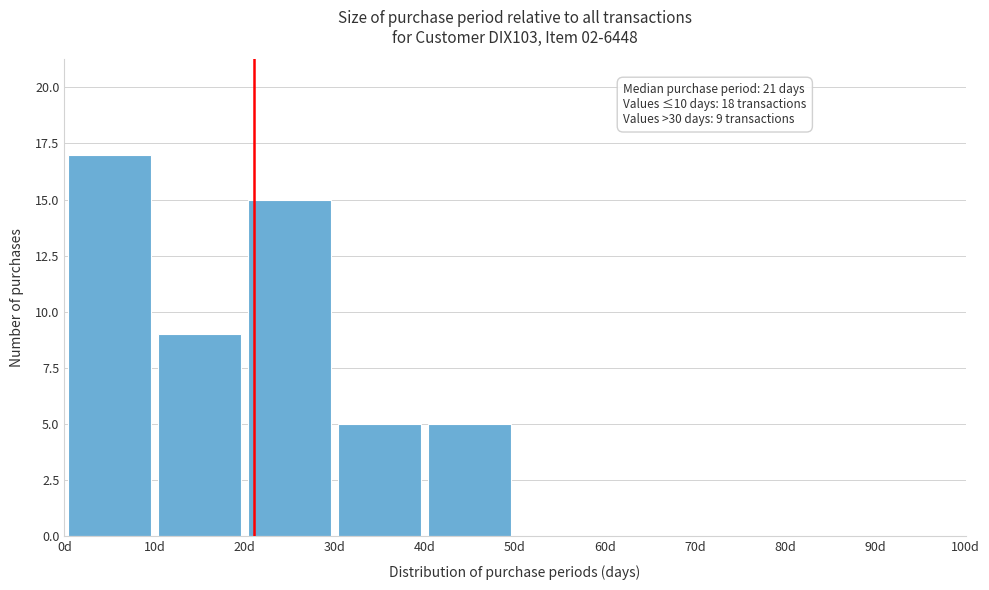

Which range on the x-axis has the tallest bar?

0 to 10